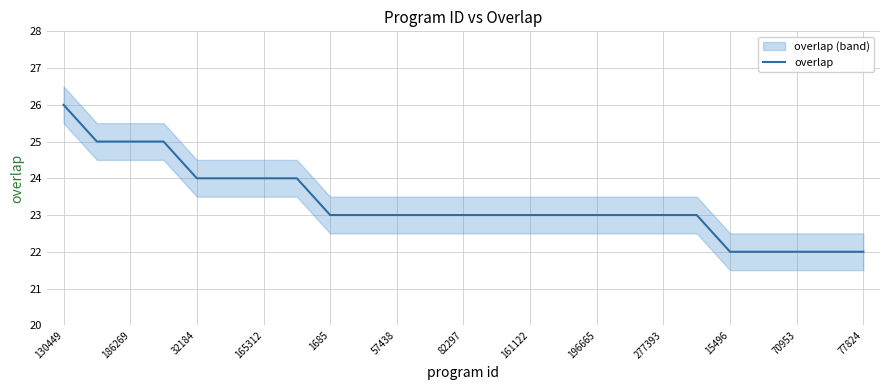

True or false: the data has more than 2 interior local peaks.

False